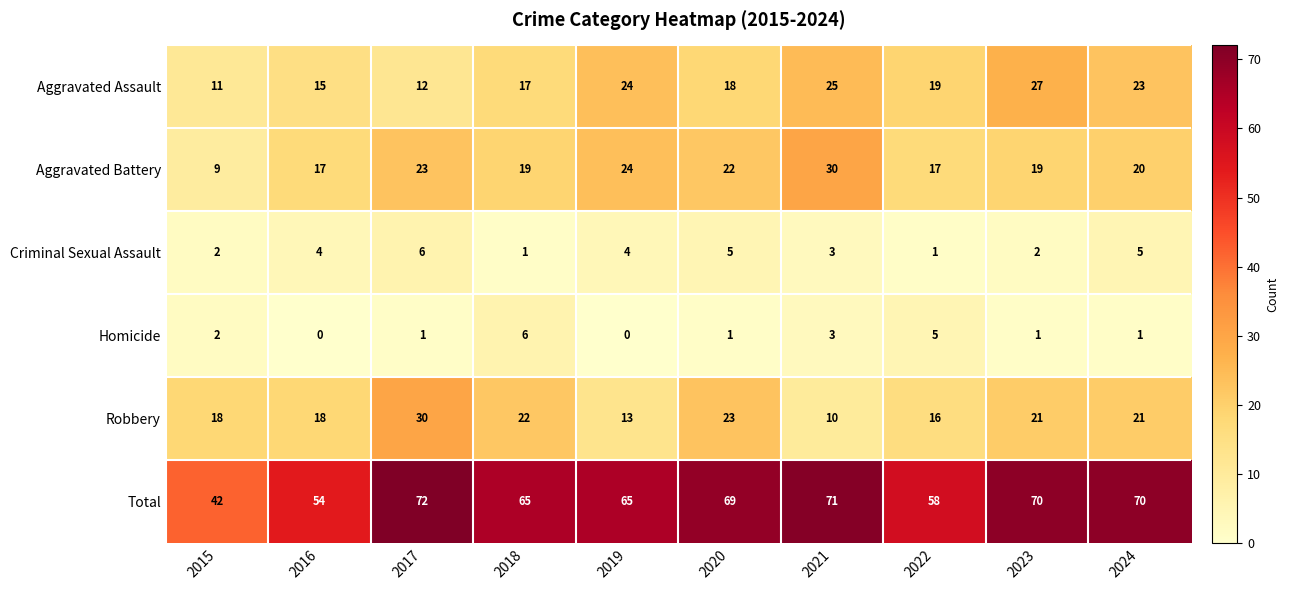

At which category is the sum across all series the highest?

2017